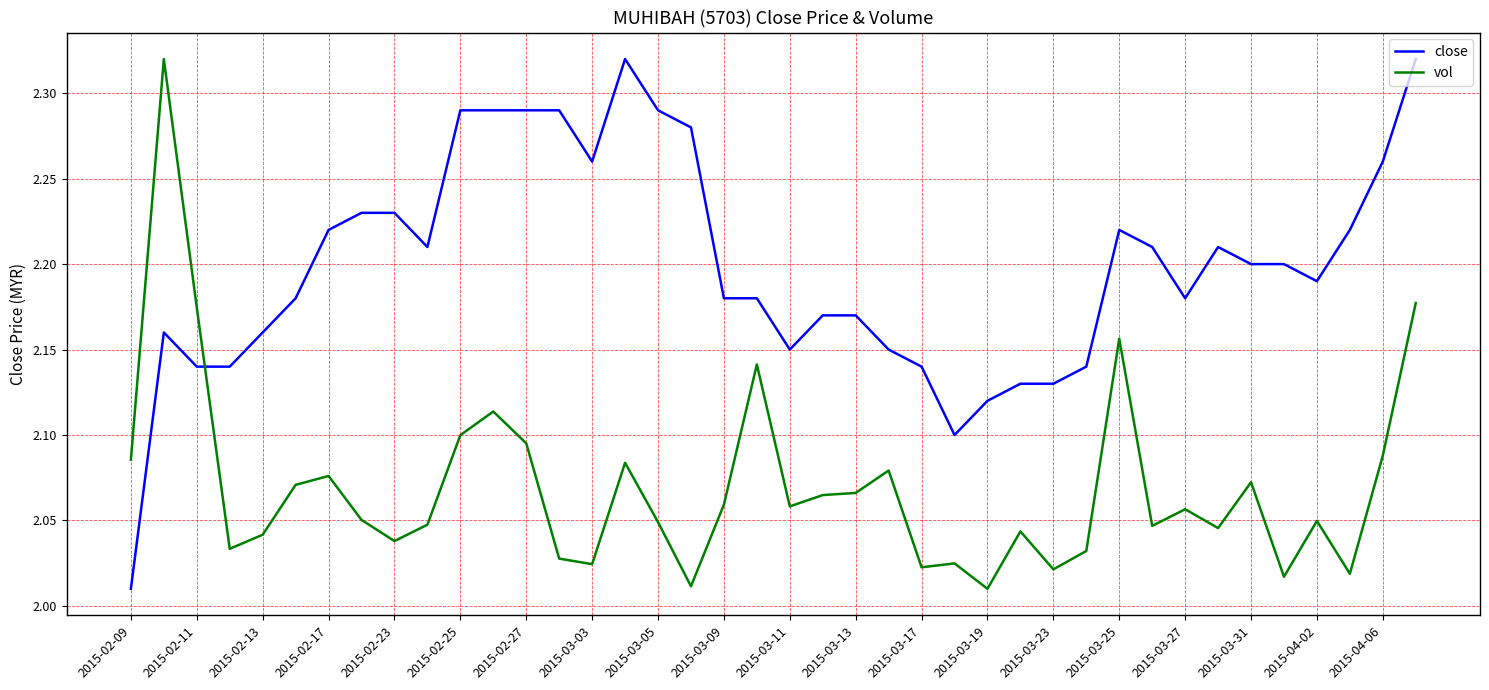

Which series has the largest total across all categories?

close